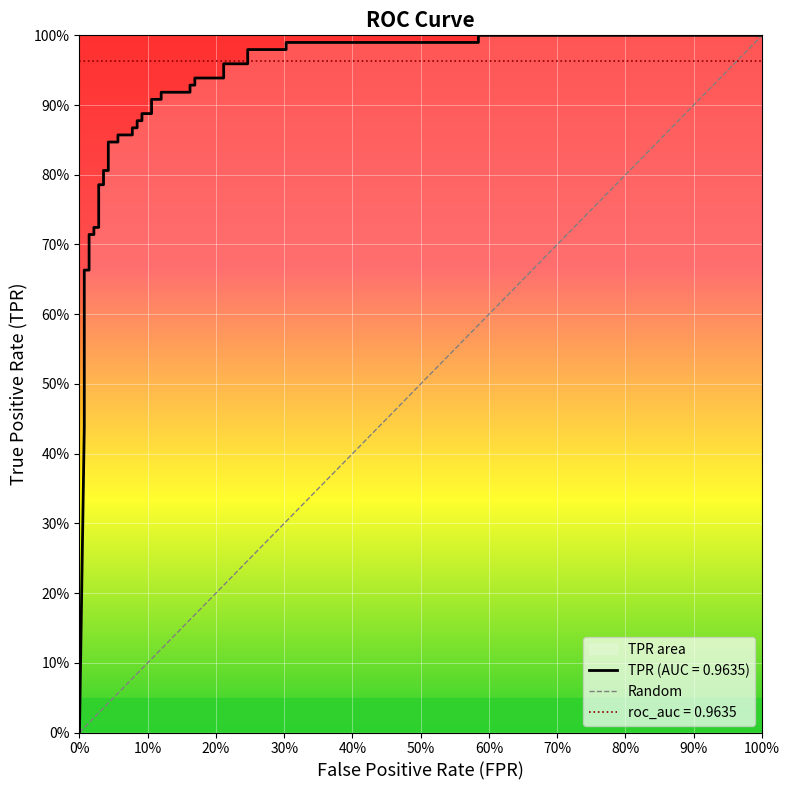

The value at 100% is 1. True or false?

False